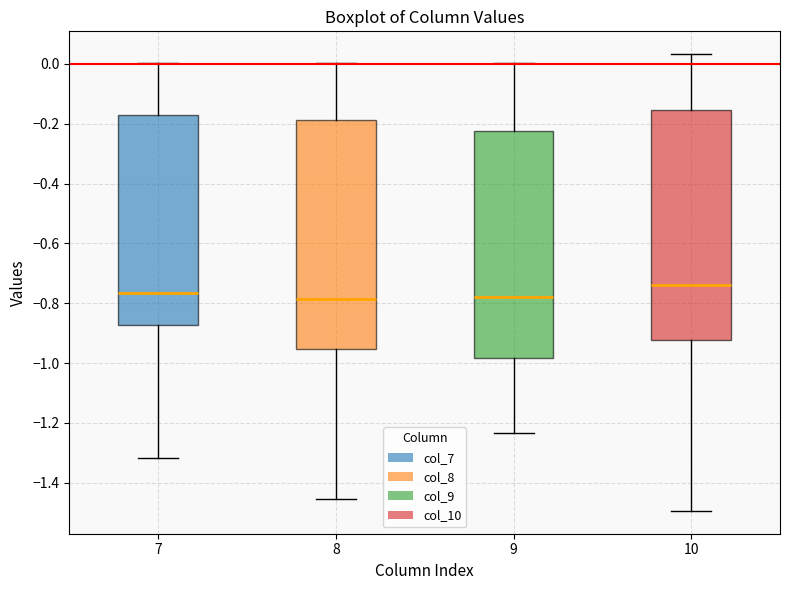

Reading left to right, transcribe this box plot: for each box, give where its median line is, the range the box spans, and where its two whiskers end, as read against the y-axis. The values are not printed on the chart, so give them approximately, as read against the axis.

7: median -0.76, box -0.88 to -0.18, whiskers -1.32 to 0.00
8: median -0.78, box -0.96 to -0.18, whiskers -1.46 to 0.00
9: median -0.78, box -0.98 to -0.22, whiskers -1.24 to 0.00
10: median -0.74, box -0.92 to -0.16, whiskers -1.50 to 0.04